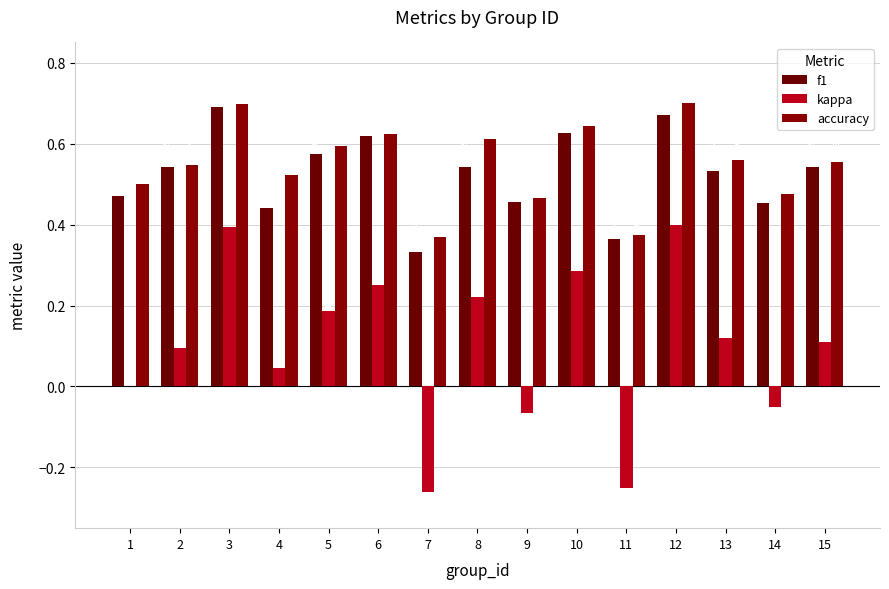

What is the difference between the highest and lowest values at 7?

0.6